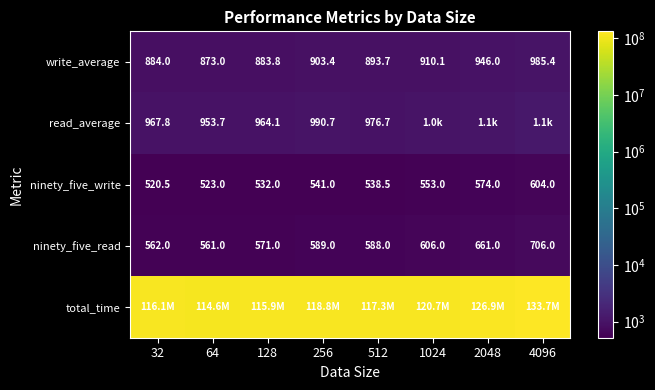

True or false: total_time has a value of 212278243.8 at 256.

False